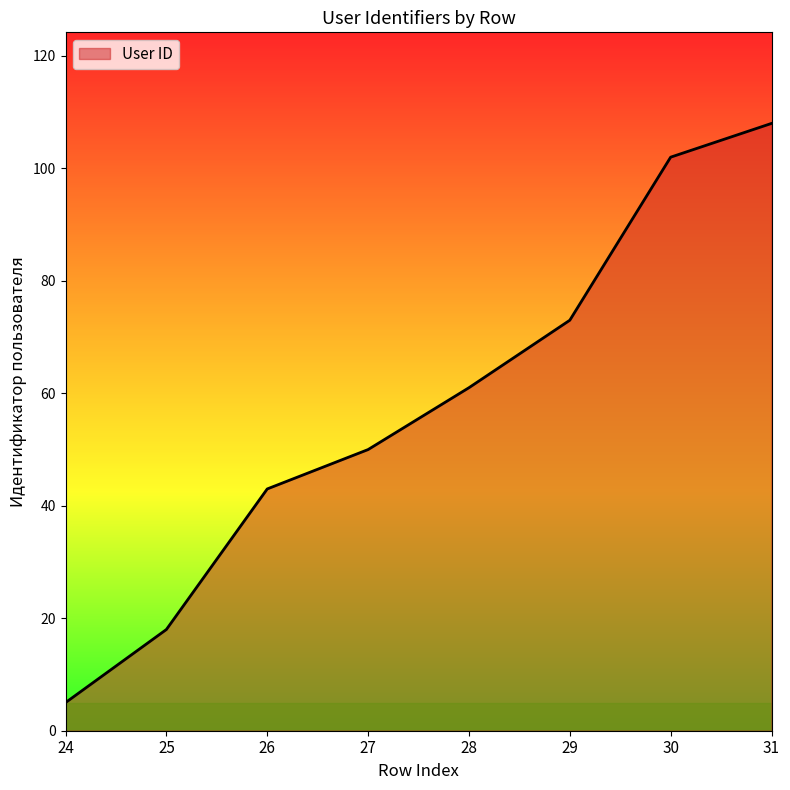

What is the greatest value displayed?

108